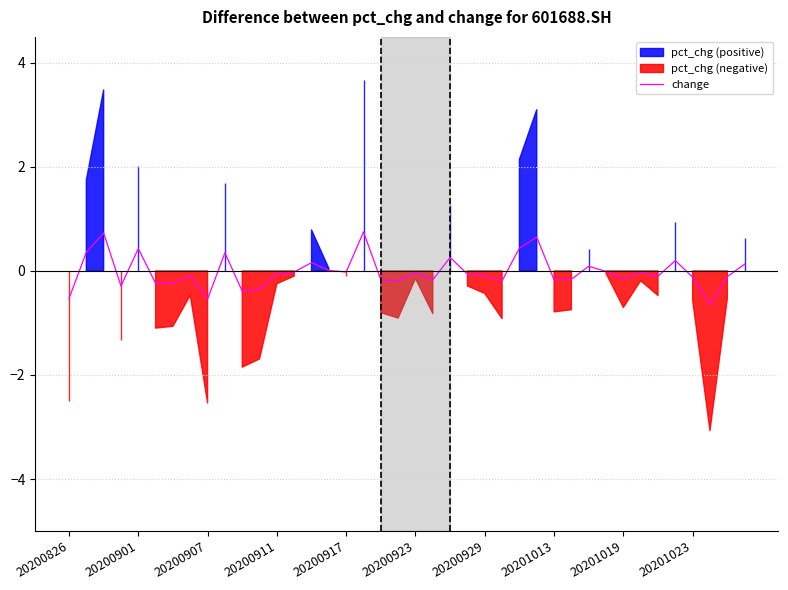

Reading left to right, extract all data points from this chart.

-0.5	0.4	0.7	-0.3	0.4	-0.2	-0.2	-0.1	-0.5	0.3	-0.4	-0.3	-0.1	-0.0	0.2	0.0	-0.0	0.8	-0.2	-0.2	-0.0	-0.2	0.3	-0.1	-0.1	-0.2	0.4	0.7	-0.2	-0.2	0.1	-0.0	-0.1	-0.0	-0.1	0.2	-0.1	-0.7	-0.1	0.1